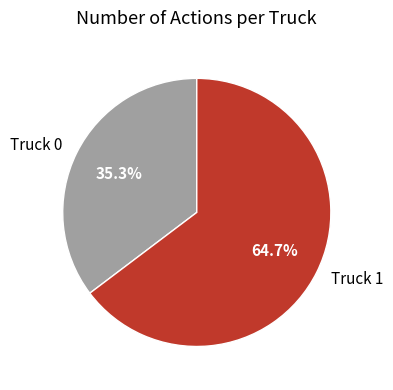

To the nearest percent, what is the difference between the Truck 0 and Truck 1 slice percentages?

29%